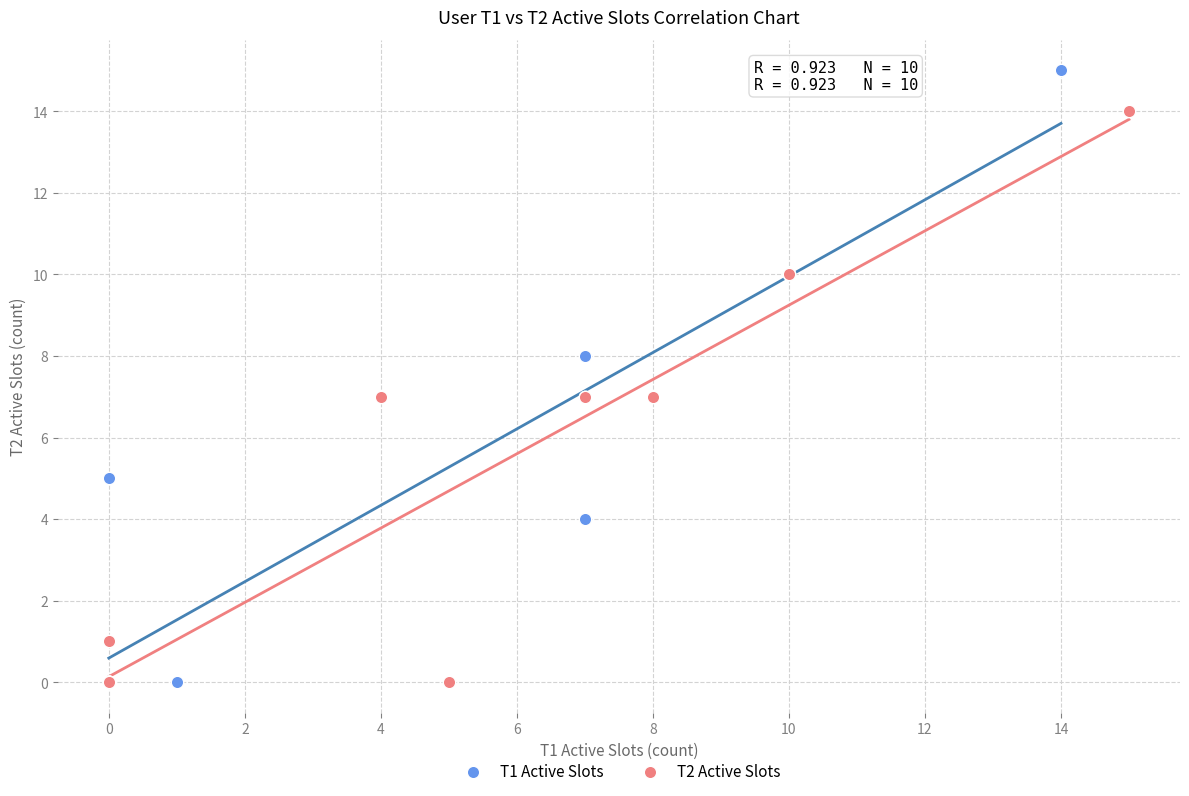

Which series has the largest Y range (max minus min)?

T1 Active Slots